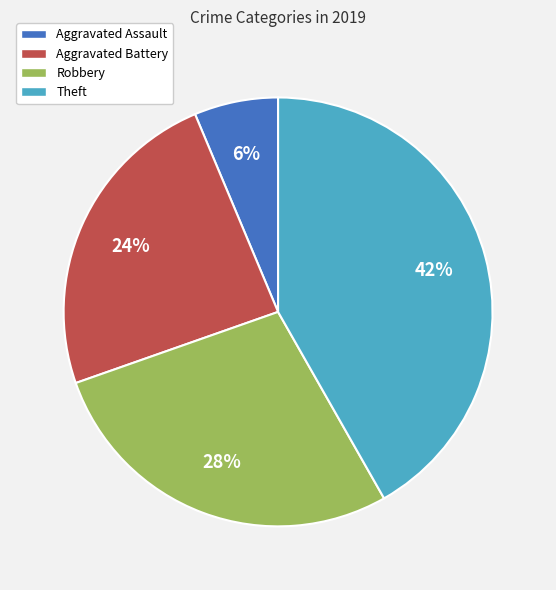

Is it true that Robbery is 20% of the pie?

False